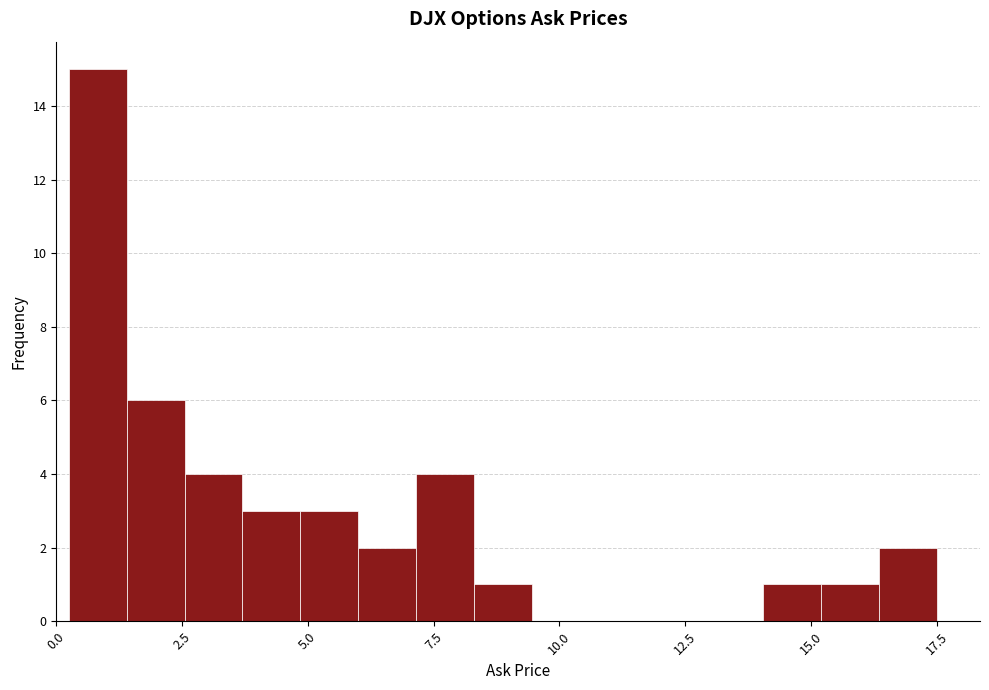

Around what value on the x-axis is the tallest bar? Give the approximate position of its centre, as read against the axis.

1.0